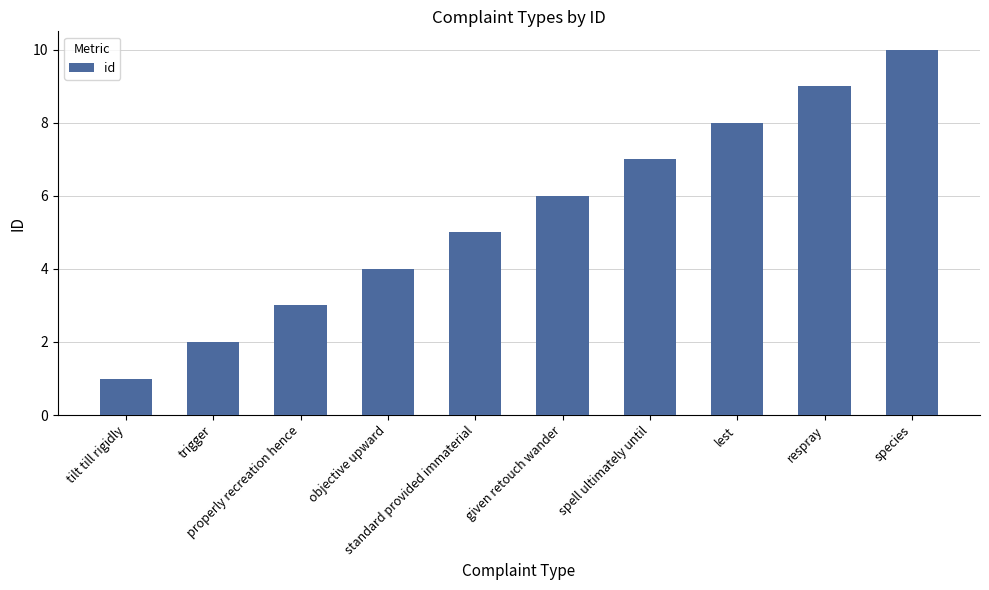

At which category does the chart reach its minimum across all series?

tilt till rigidly